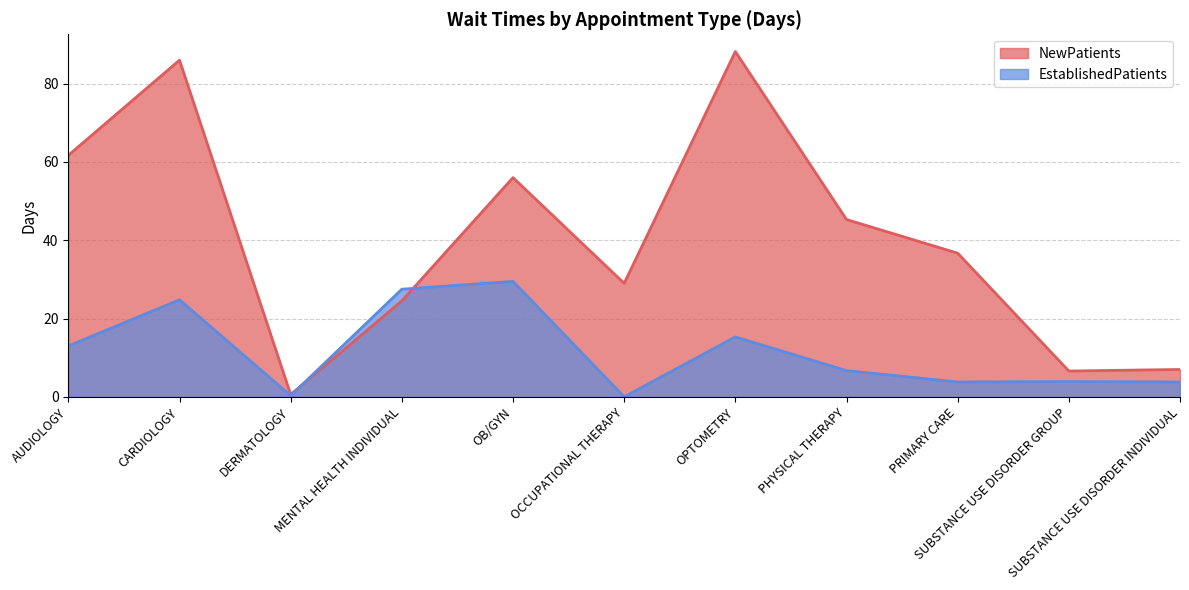

True or false: EstablishedPatients and NewPatients intersect in this chart.

True